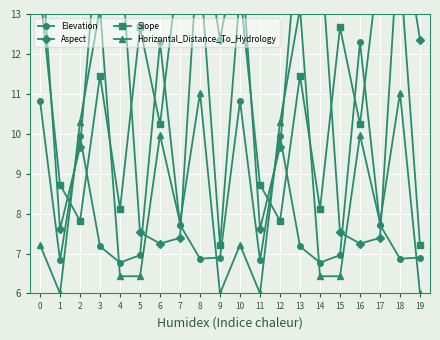

What is the difference between the Slope values at 16 and 2?

2.4